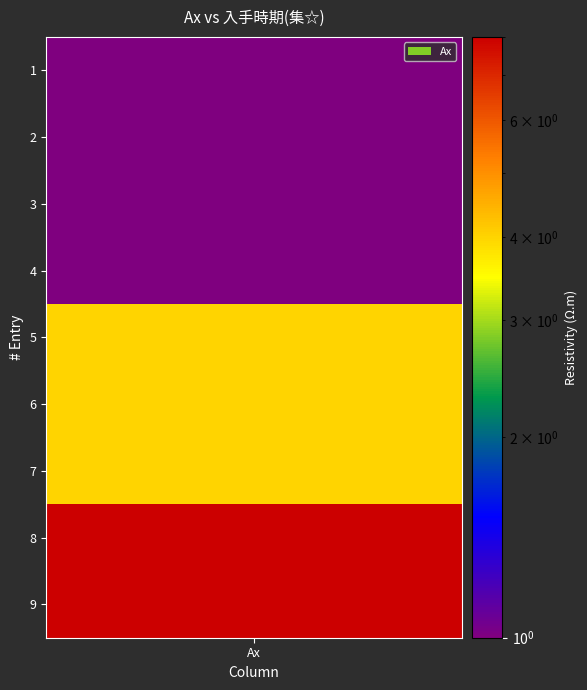

Which category has the highest value across all series?

8